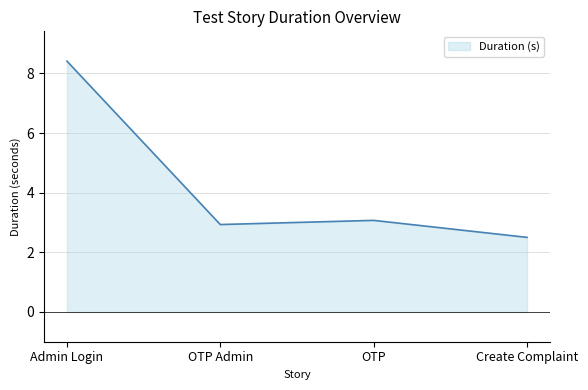

Reading left to right, extract all data points from this chart.

Admin Login=8.4	OTP Admin=2.9	OTP=3.1	Create Complaint=2.5